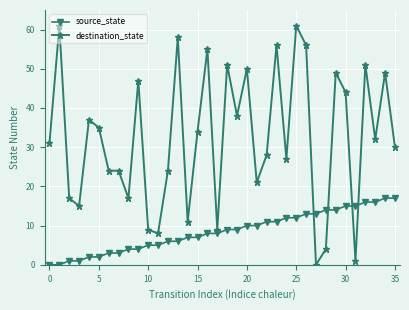

What is the sum of all destination_state values?

1164